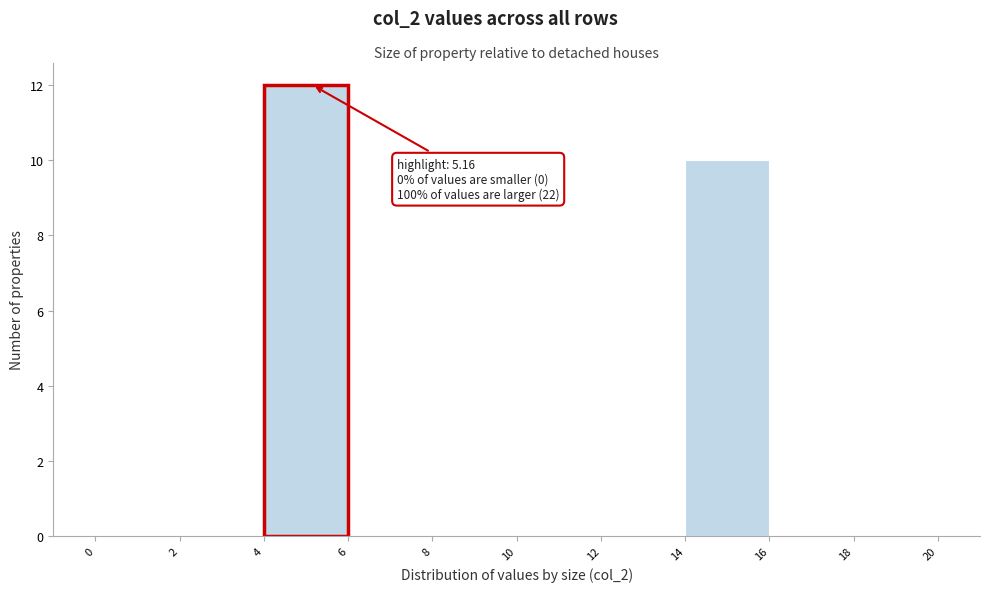

Over which range of the x-axis is the bar tallest?

4 to 6